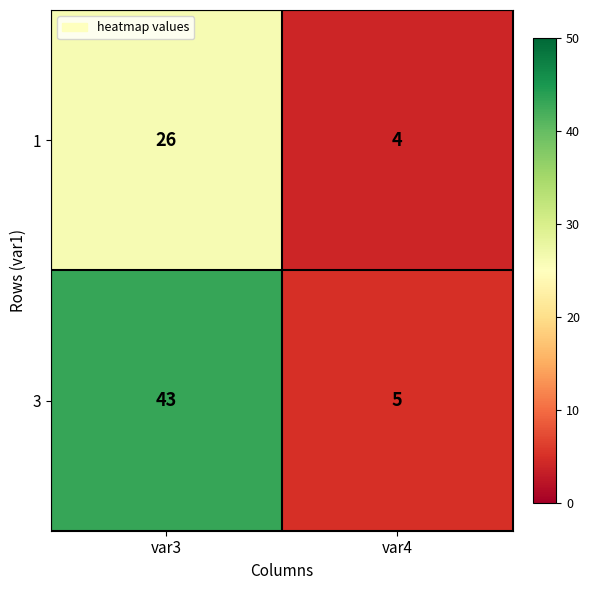

What is the difference between the maximum and minimum values in the 3 series?

38